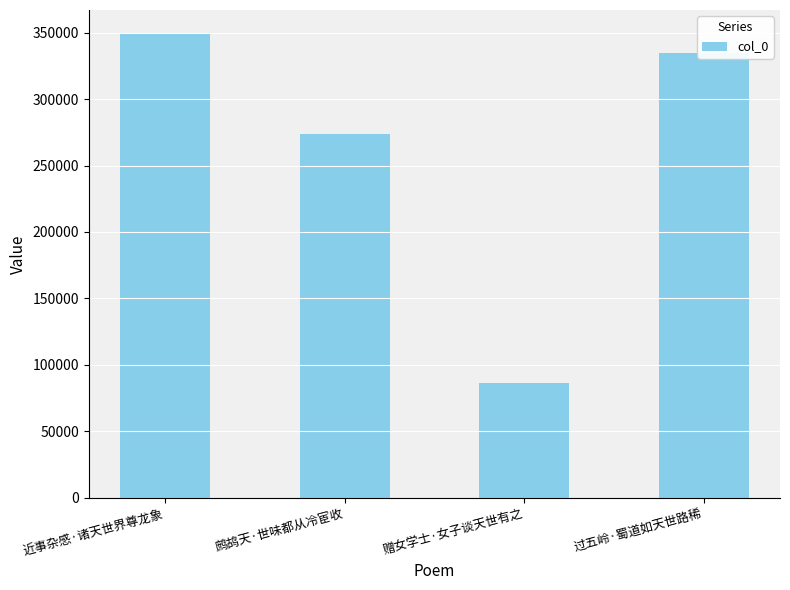

Reading left to right, transcribe all the data shown in this chart.

349549	273797	86267	334911